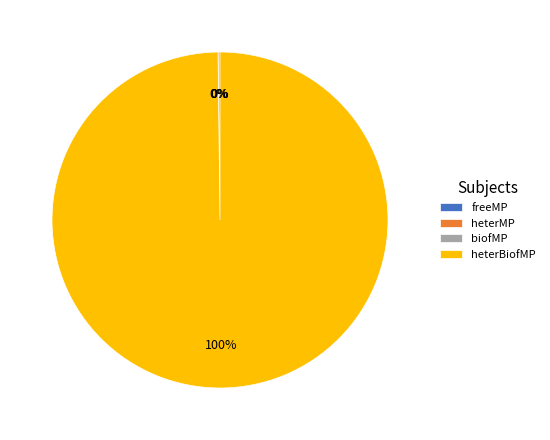

Is heterBiofMP the majority of the pie?

Yes